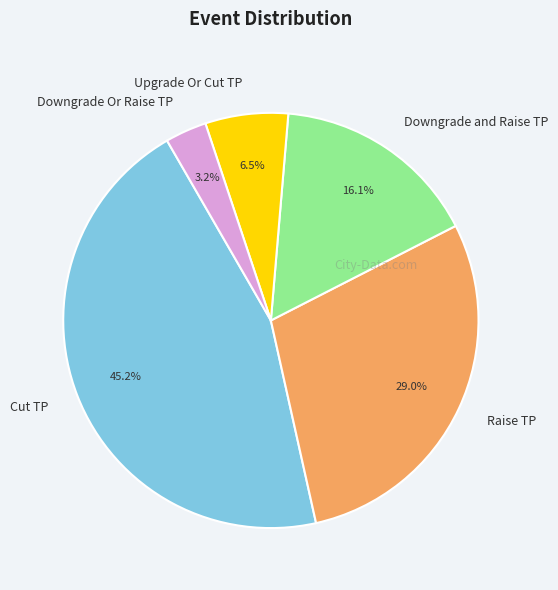

Is there a majority slice in this chart?

No